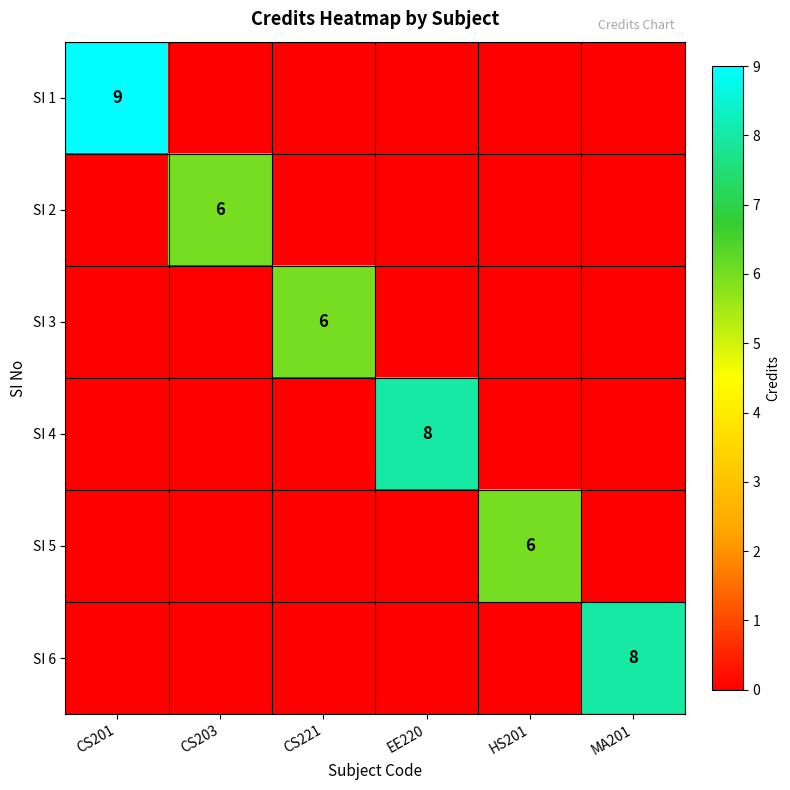

Is it true that SI 2 equals 9 at CS203?

False